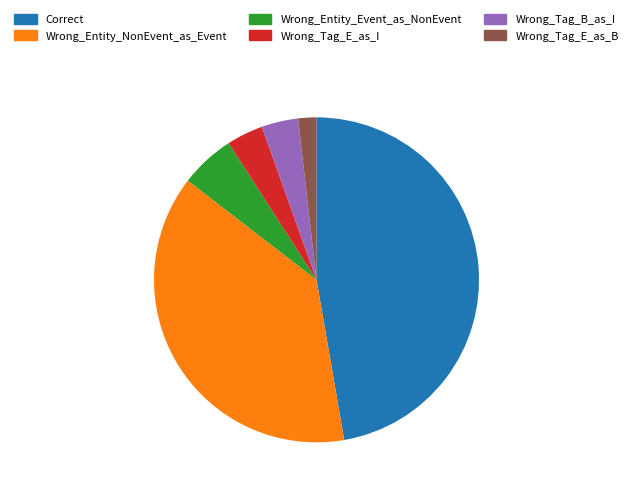

Is there a majority slice in this chart?

No